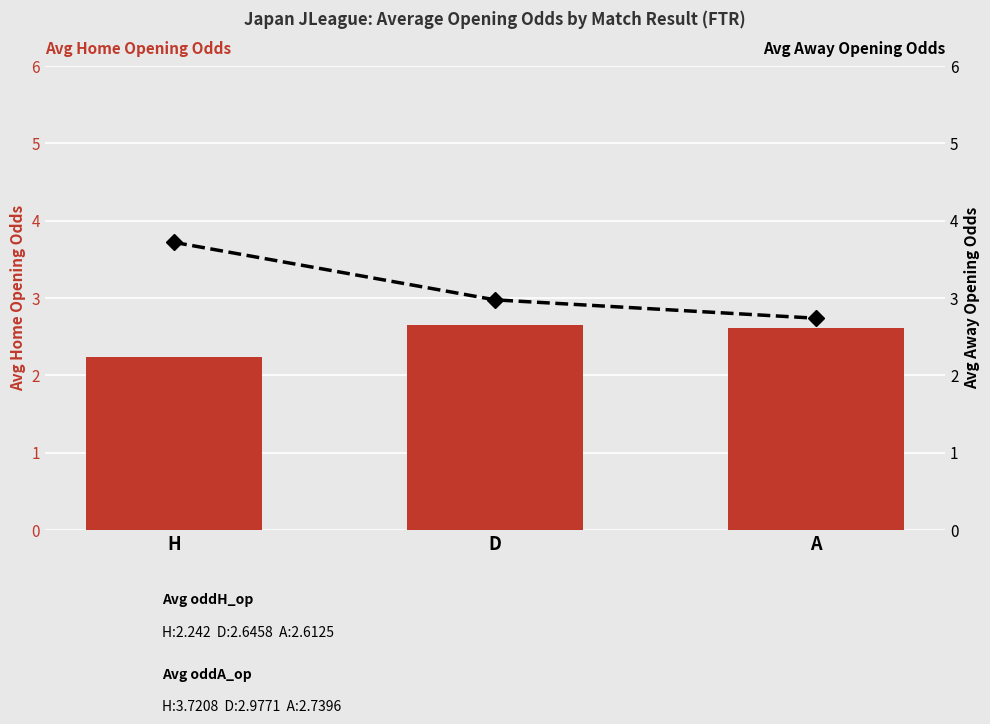

How many groups of bars are there?

3